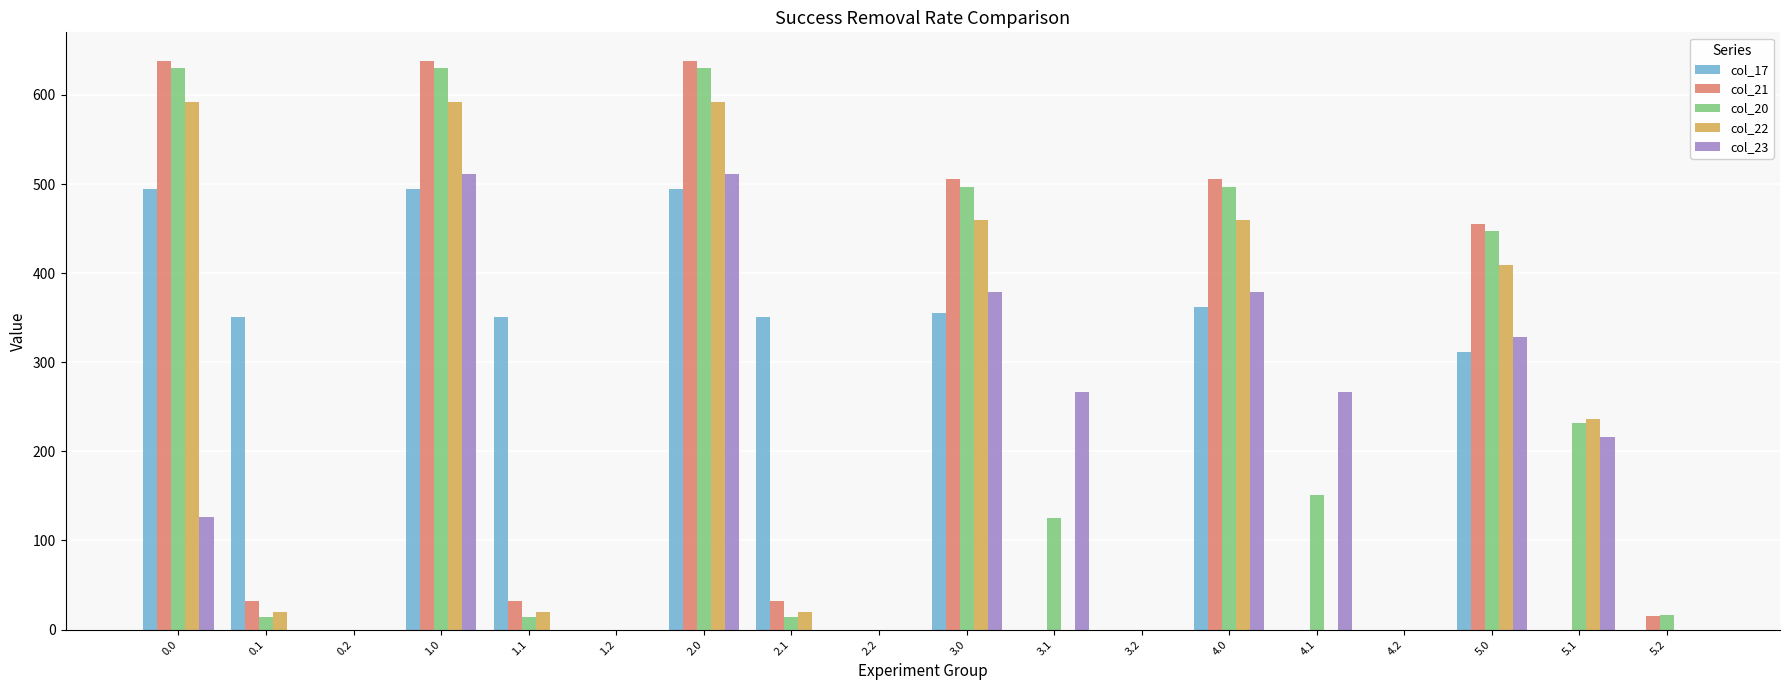

Are the bars grouped side by side (vs. stacked)?

Yes